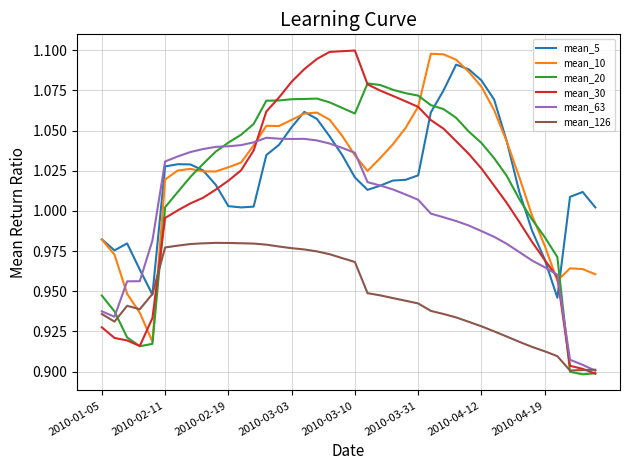

True or false: mean_10 and mean_126 cross at least once.

True